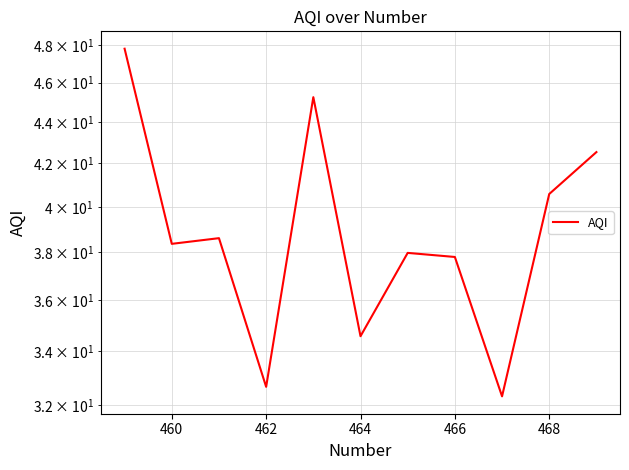

Count the number of values greater than 38.

6